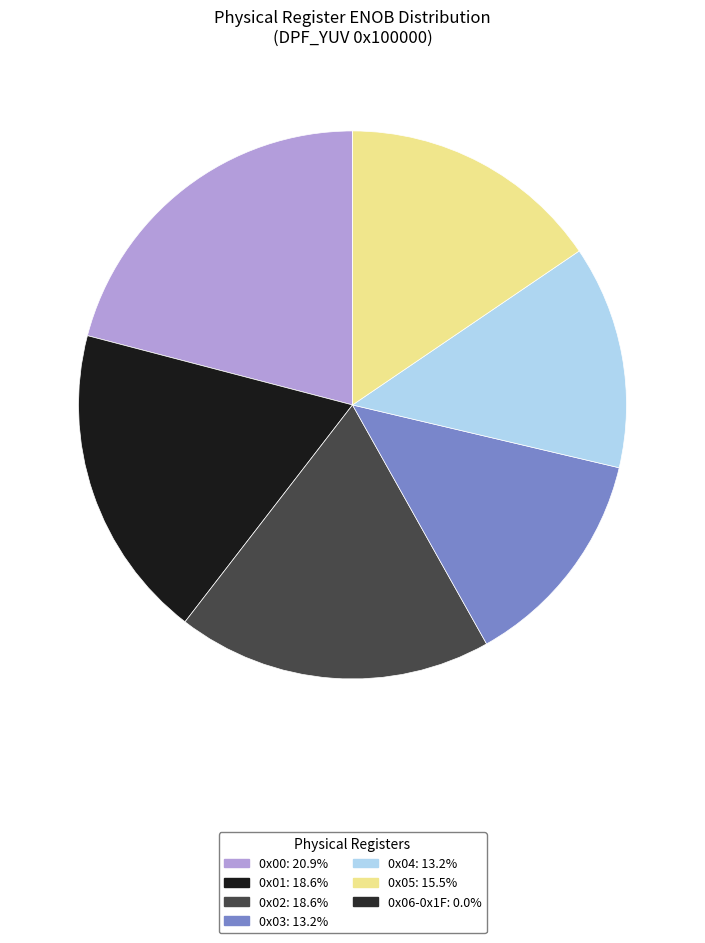

To the nearest percent, what is the combined percentage of 0x00 and 0x02?

40%